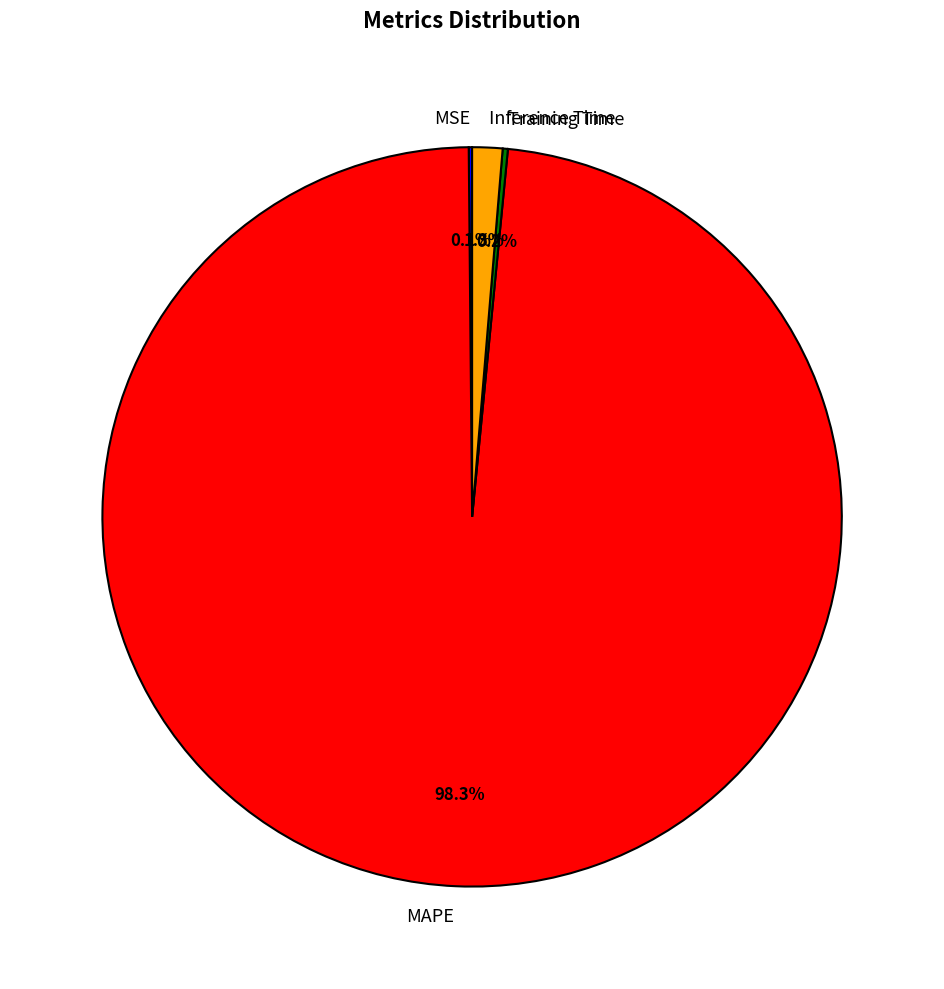

What percentage is the MAPE slice, to the nearest percent?

98%